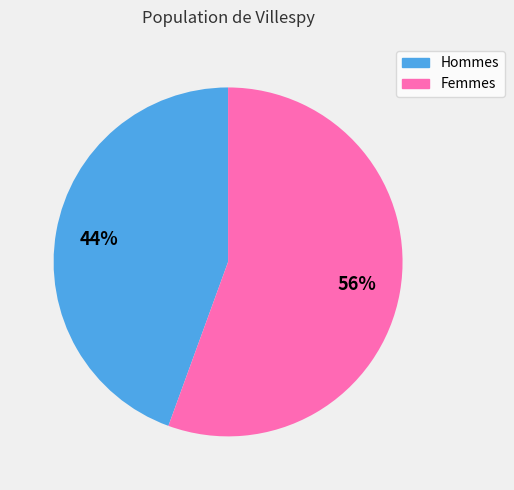

Which slice is the largest?

Femmes